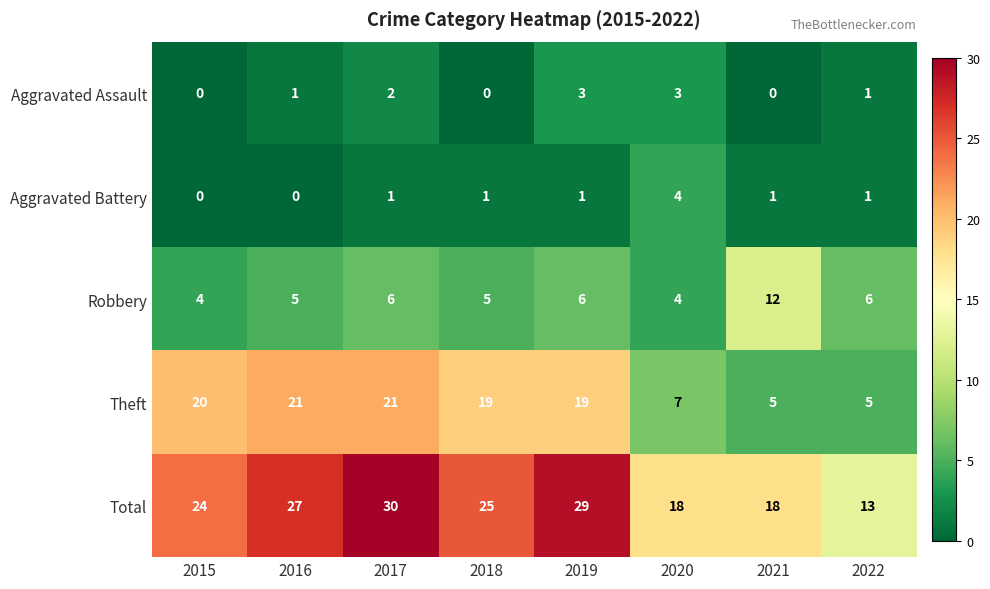

Which series changed the most between 2017 and 2021?

Theft